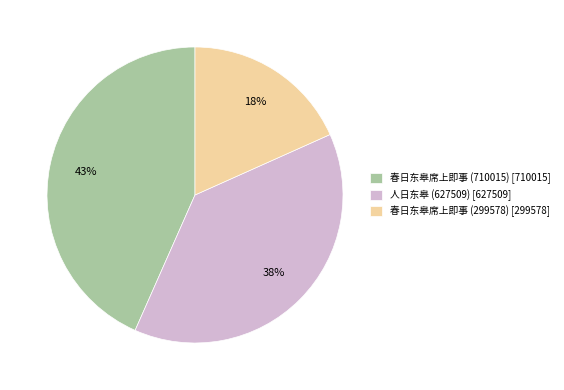

To the nearest percent, what is the difference between the largest and smallest slice percentages?

25%